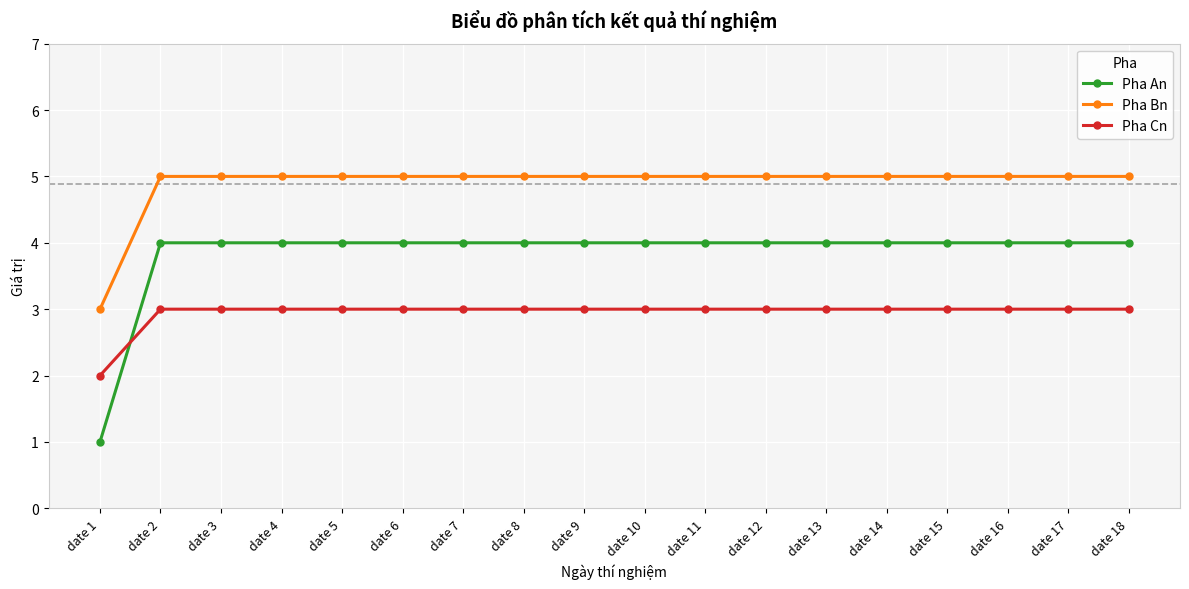

What are all the series names shown in the legend?

Pha An, Pha Bn, Pha Cn